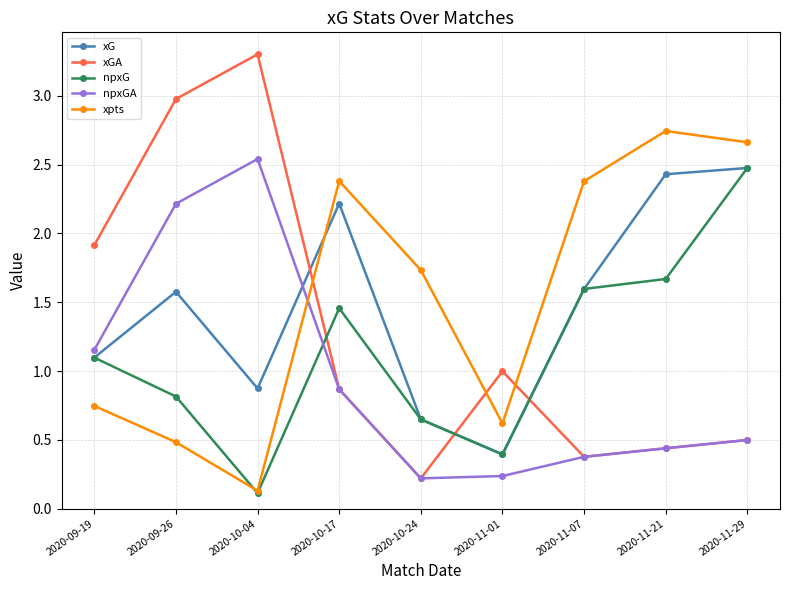

Which category has the highest value across all series?

2020-10-04